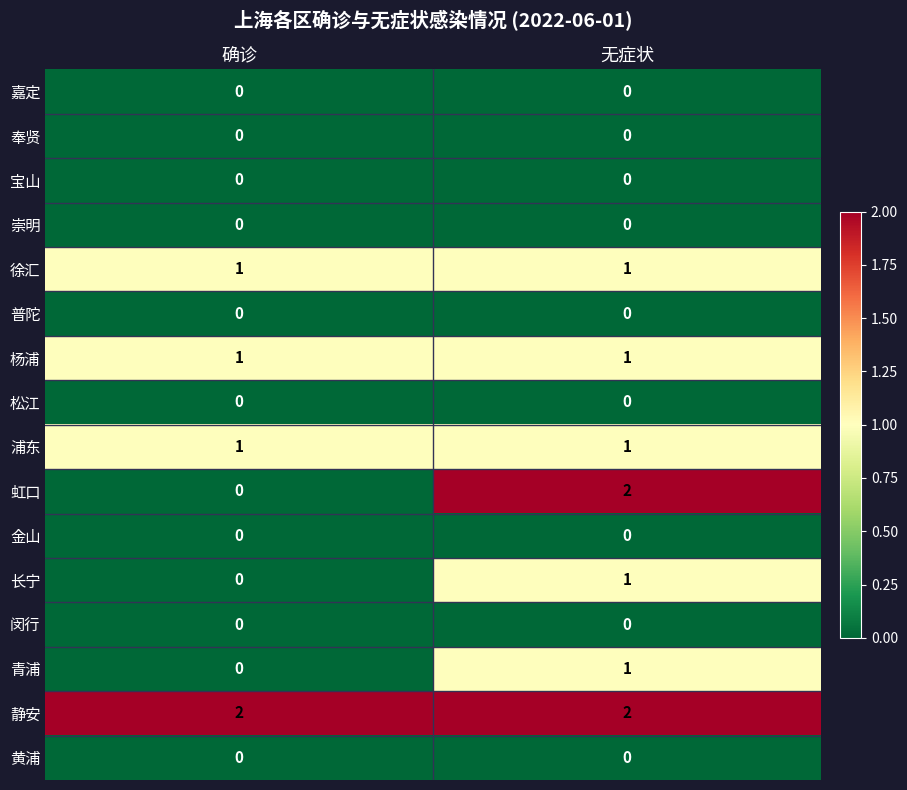

List the labels in order of 青浦 value, largest first.

无症状, 确诊